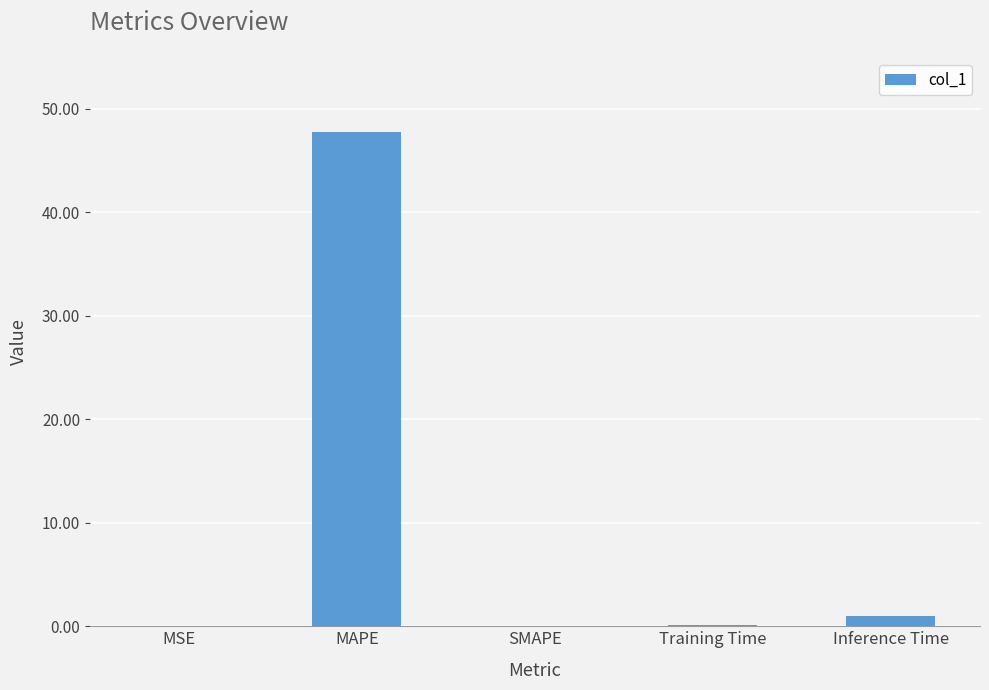

What is the greatest value displayed?

47.8